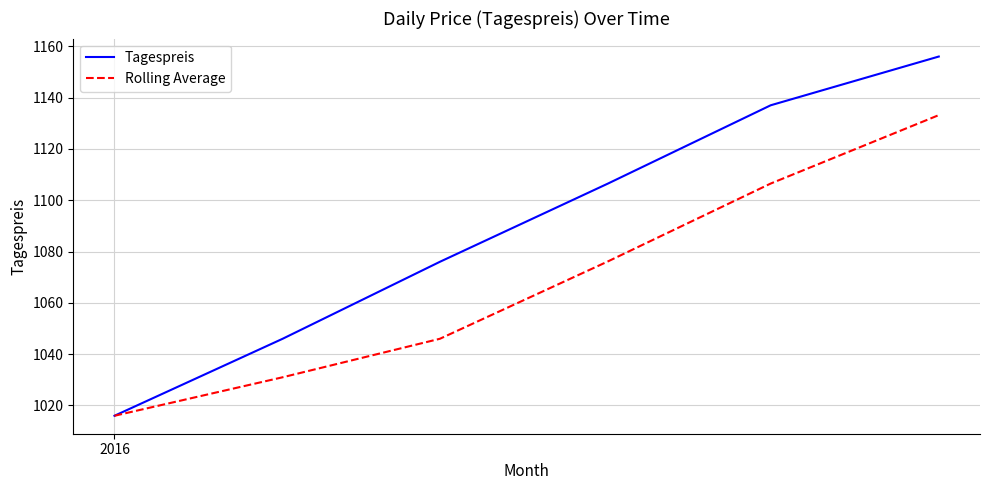

How many lines are shown in the chart?

2